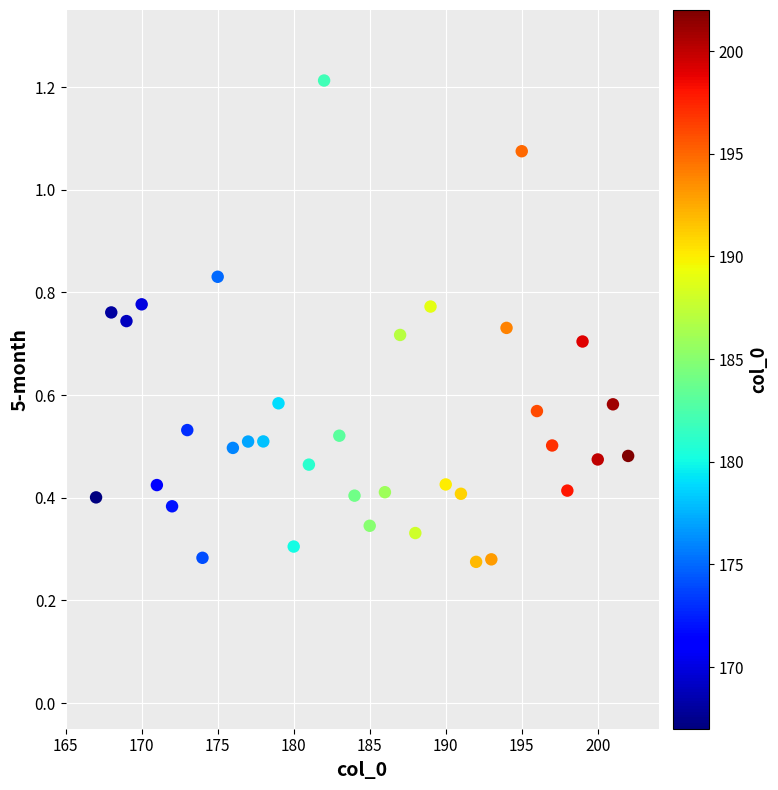

What is the range of X values (max minus min)?

35.0